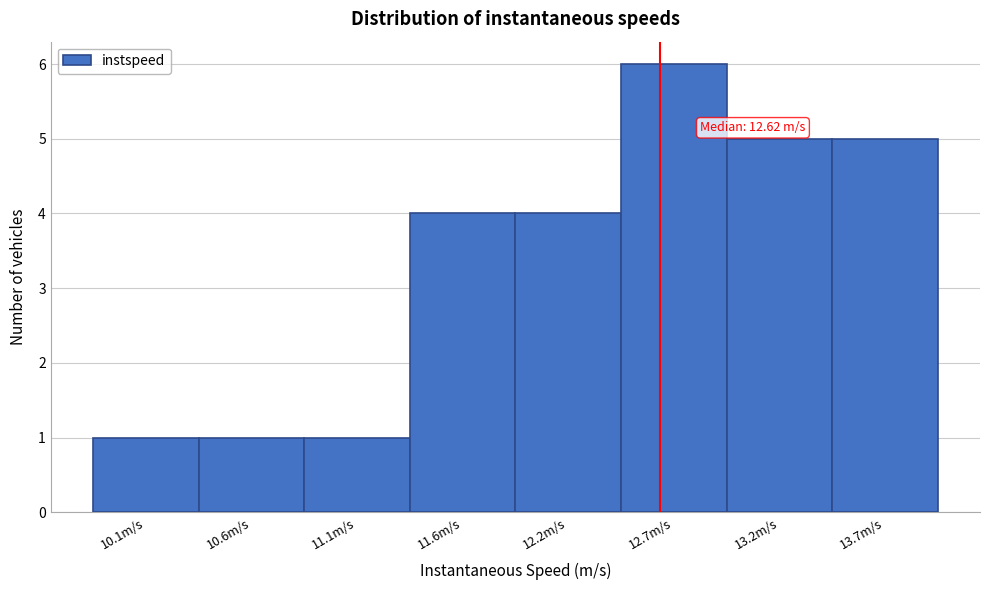

Reading left to right, transcribe all the data shown in this chart.

1	1	1	4	4	6	5	5